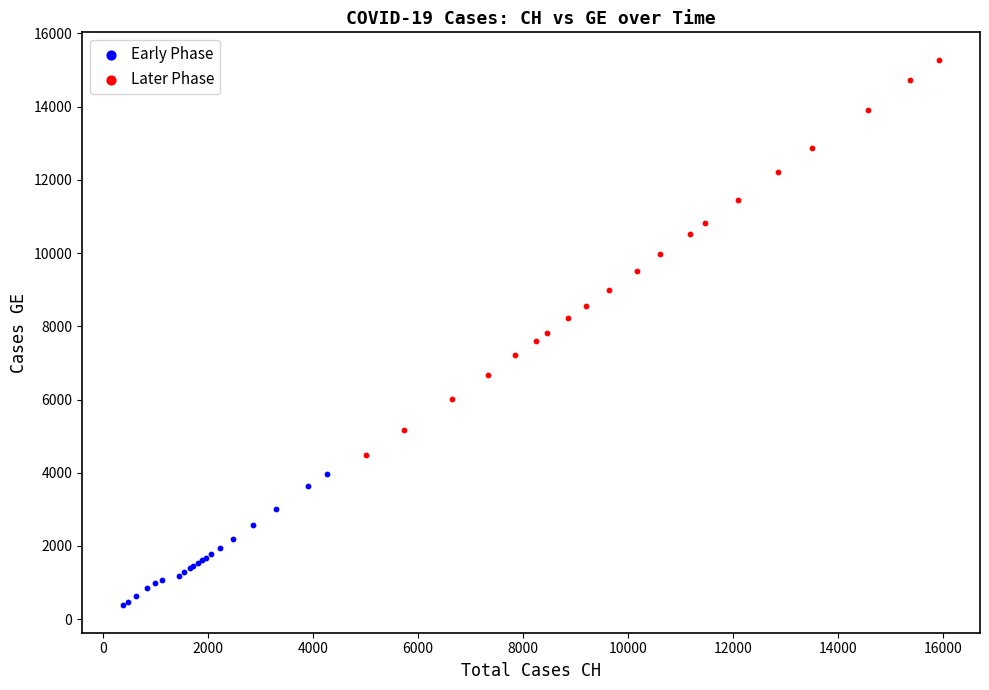

What are all the series names shown in the legend?

Early Phase, Later Phase